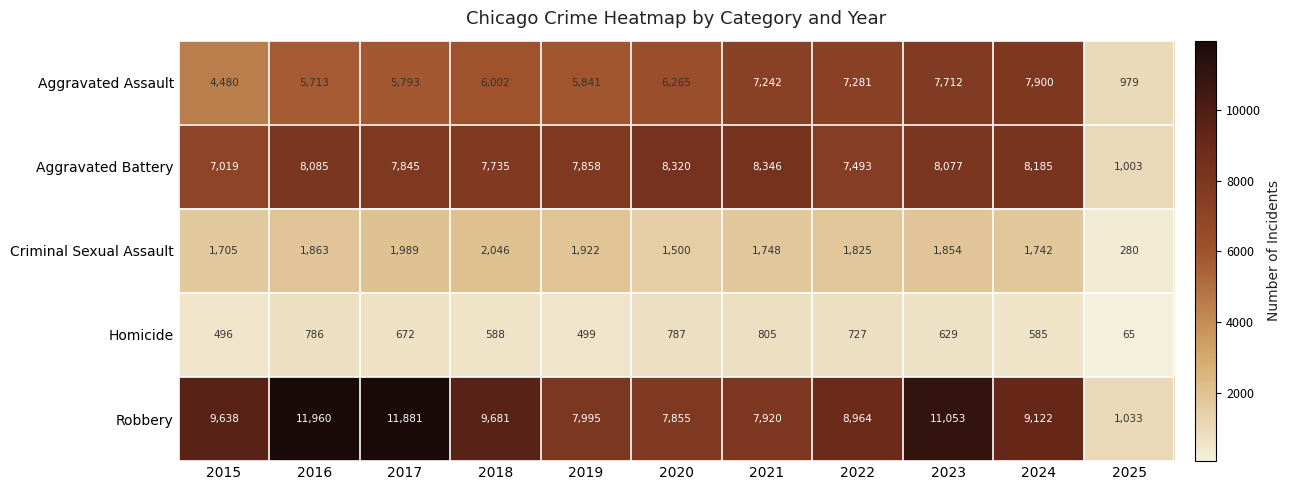

Which series has the widest spread of values?

Robbery